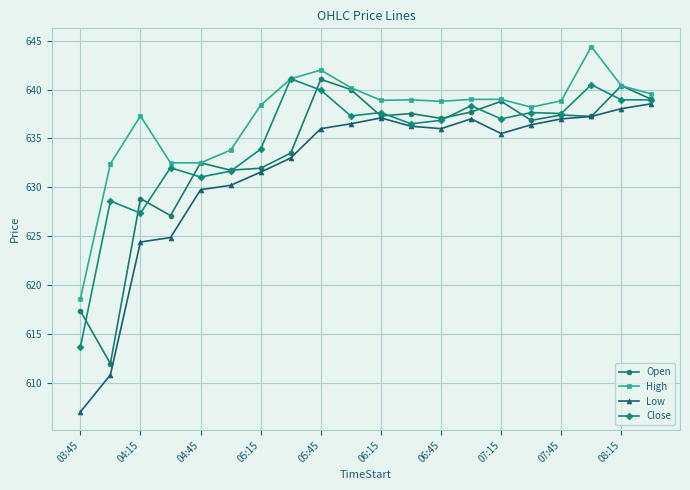

What is the sum of all Close values?

12696.5